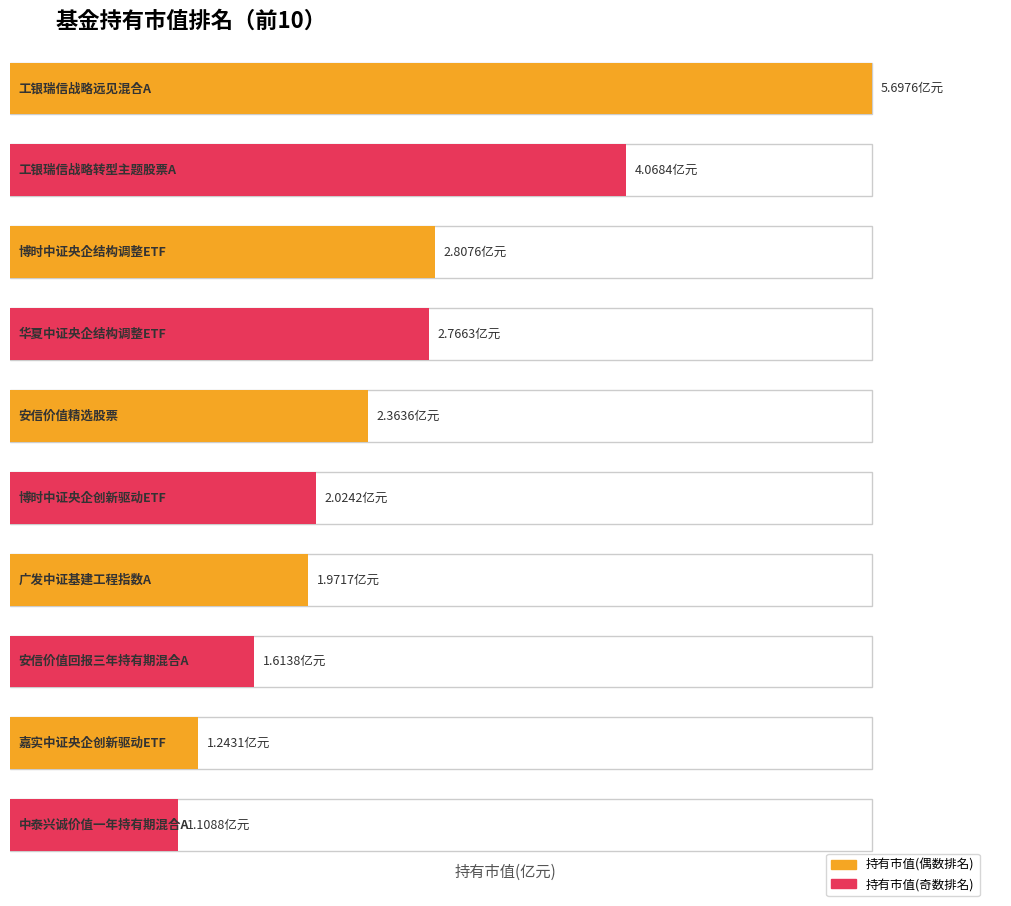

The chart shows a value of 1.1 at 中泰兴诚价值一年持有期混合A. True or false?

True